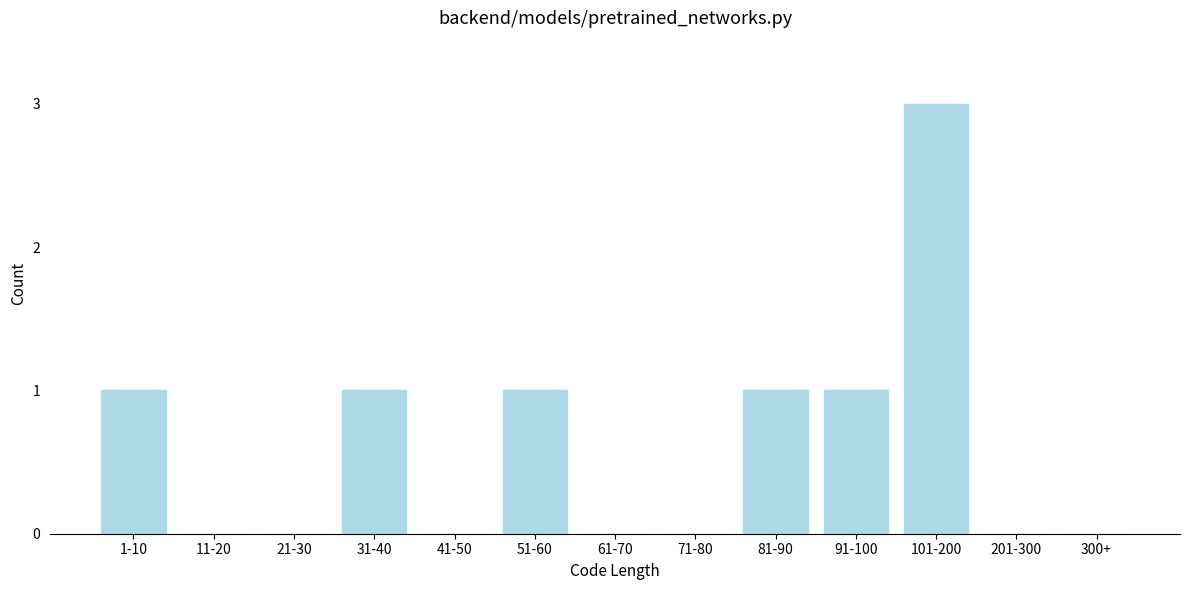

Reading left to right, extract all data points from this chart.

1-10=1	11-20=0	21-30=0	31-40=1	41-50=0	51-60=1	61-70=0	71-80=0	81-90=1	91-100=1	101-200=3	201-300=0	300+=0